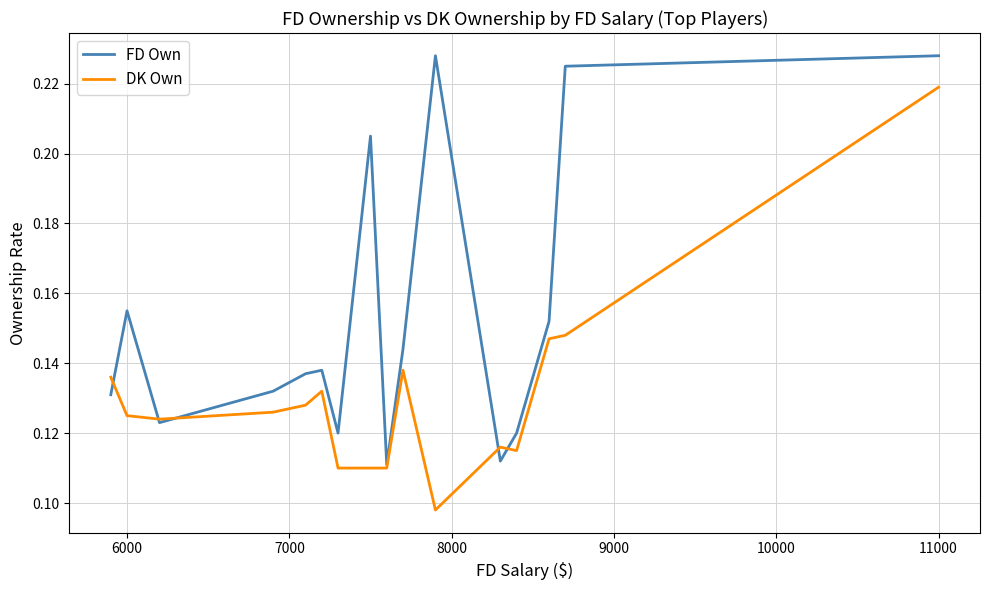

Rank the series by their maximum value, from lowest to highest.

DK Own, FD Own